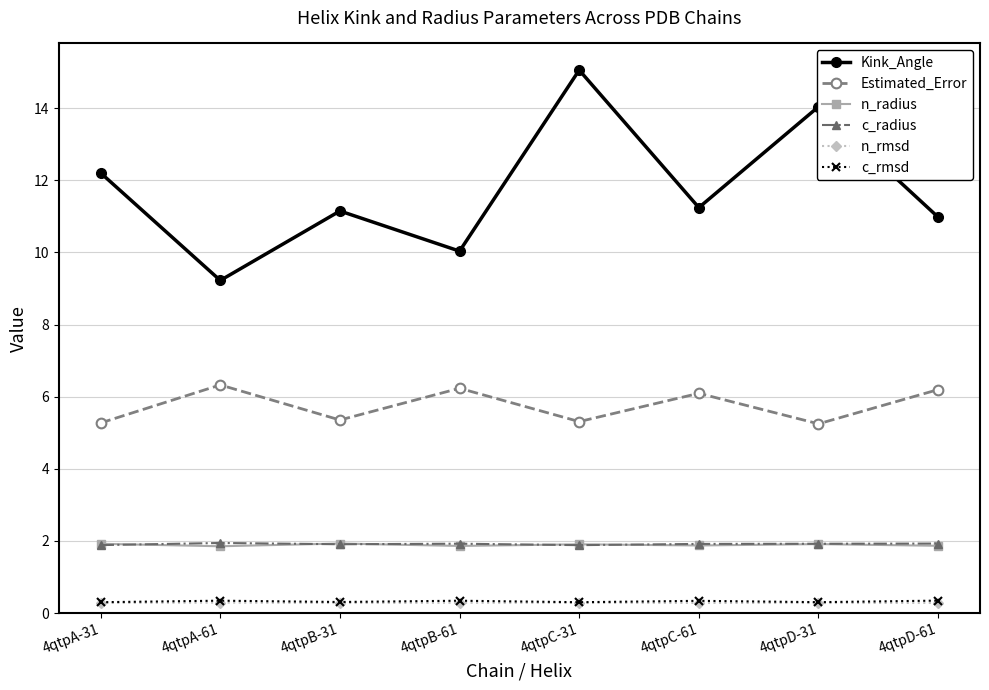

Is it true that n_rmsd equals 0.3 at 4qtpB-61?

True